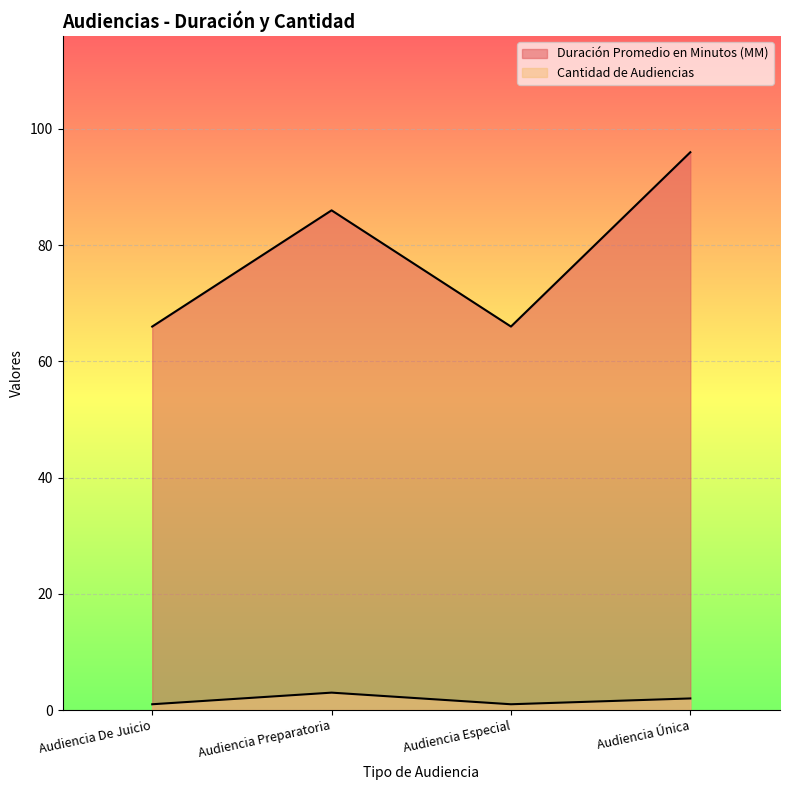

Which series has the largest total across all categories?

Duración Promedio en Minutos (MM)